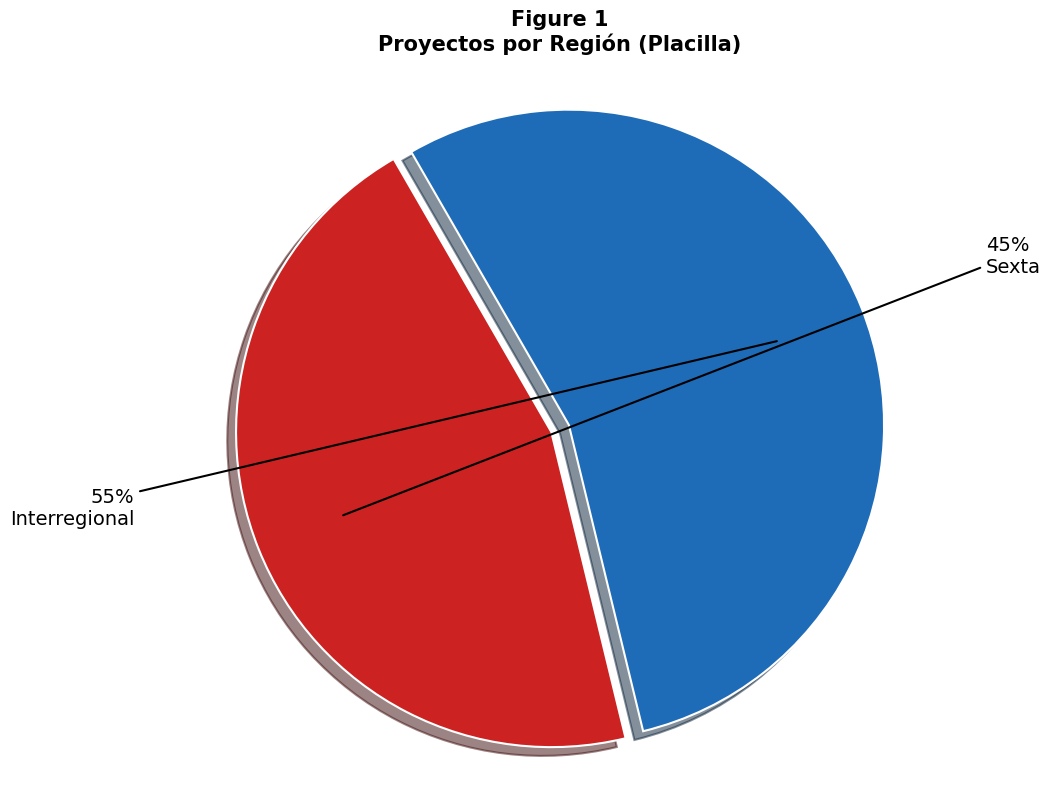

True or false: Interregional accounts for 55% of the total.

True